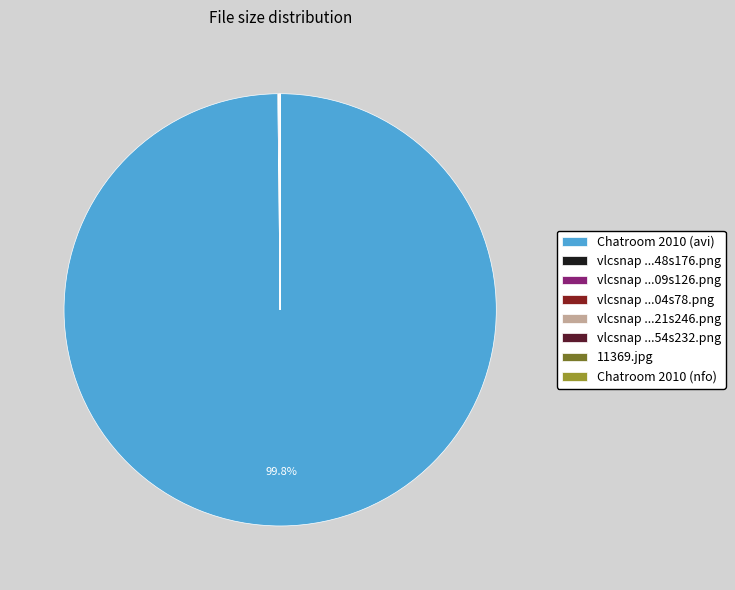

Does any single category account for the majority?

Yes